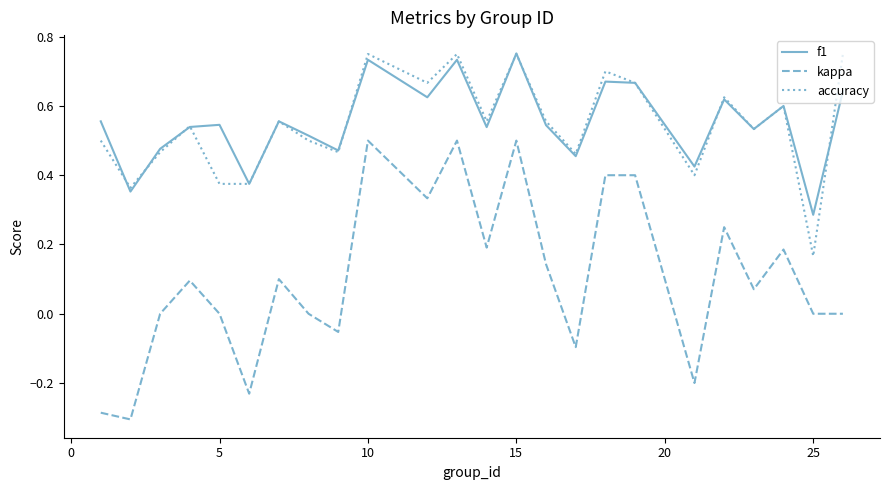

True or false: accuracy and kappa intersect in this chart.

False